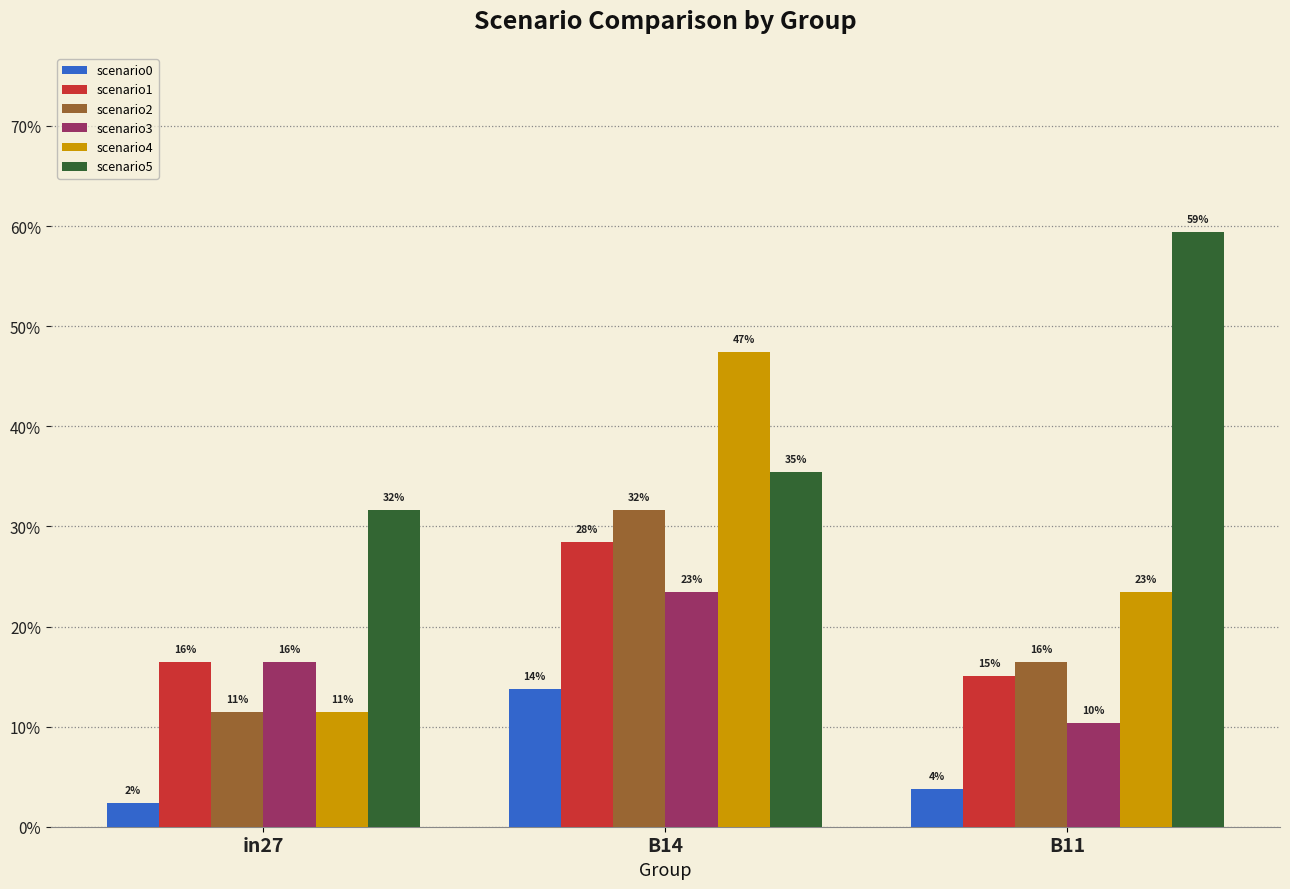

Which has a higher value, B11 or in27?

B11